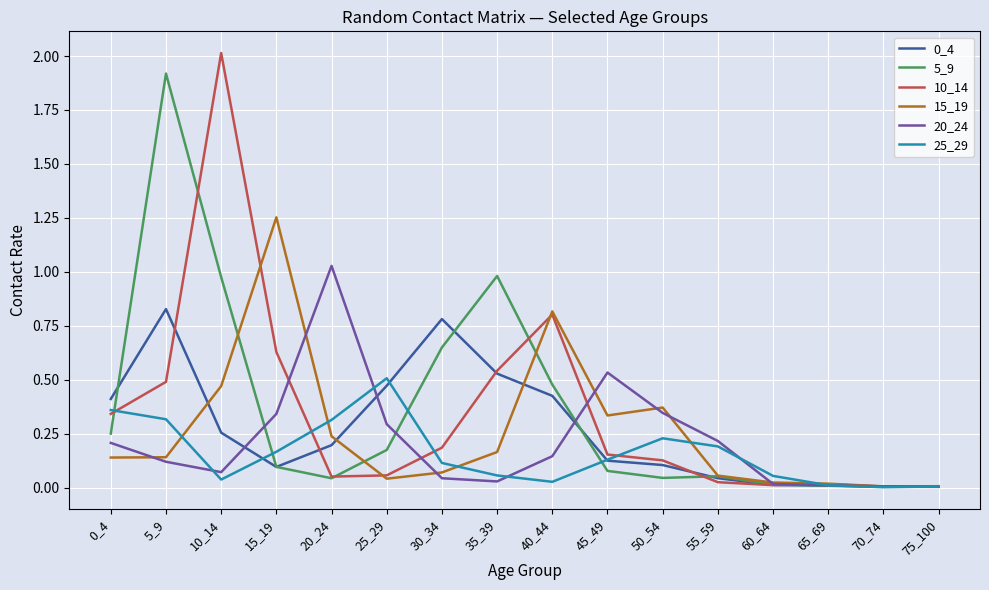

What is the greatest value displayed?

2.0